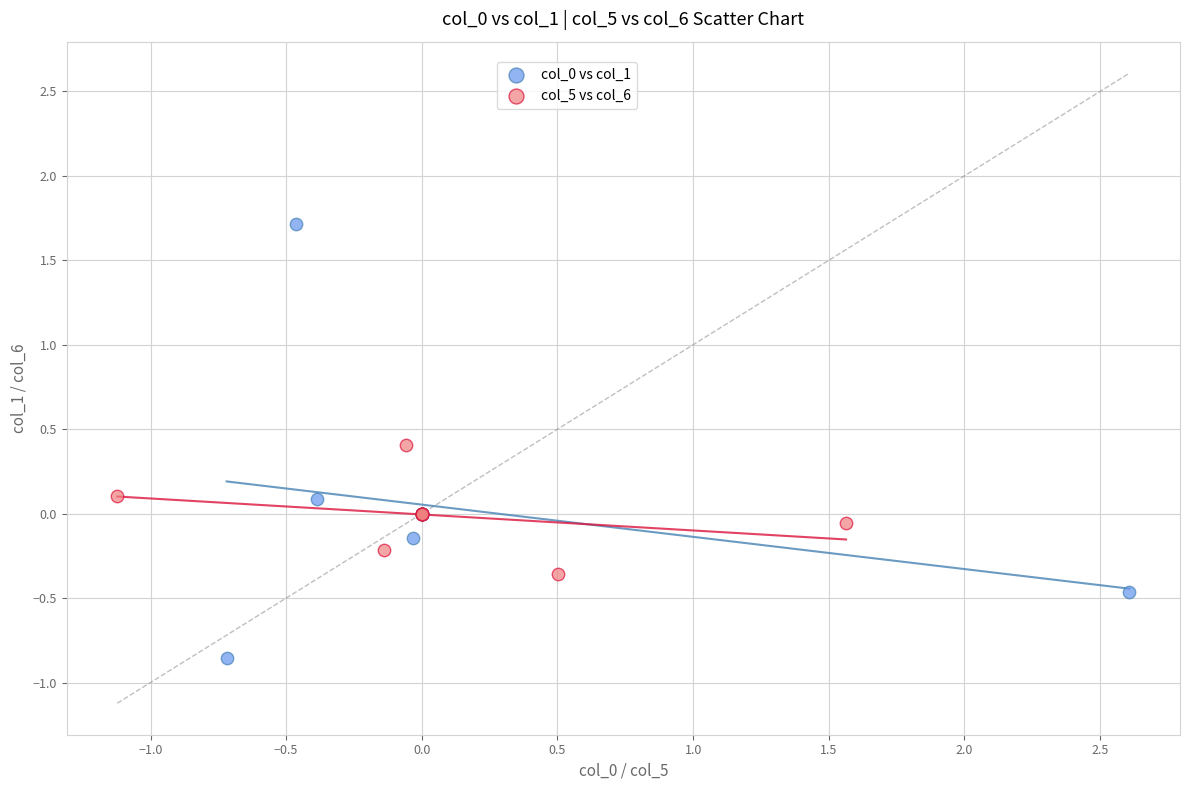

Which series contains the lowest Y value?

col_0 vs col_1